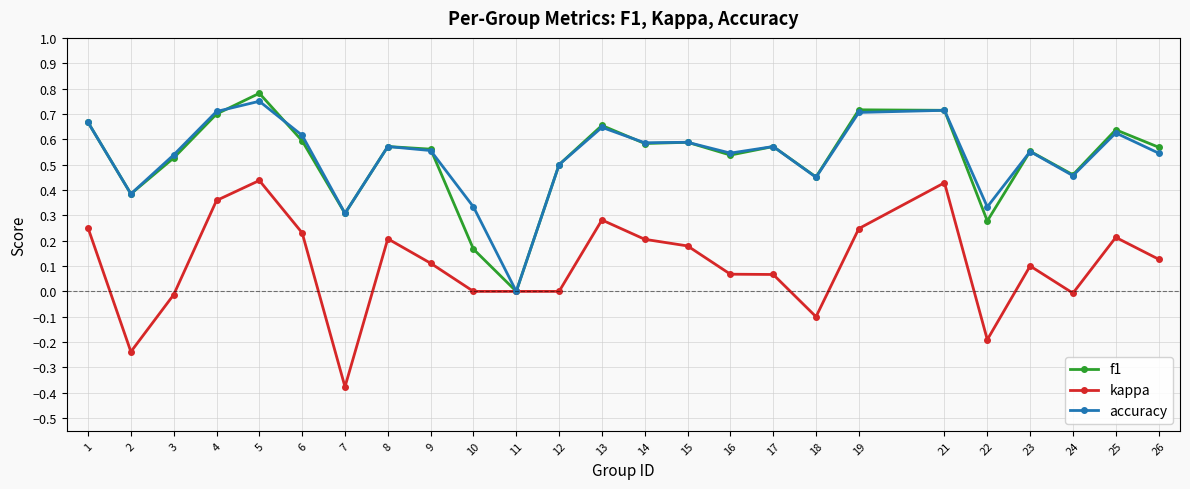

Which series changed the most between 14 and 21?

kappa